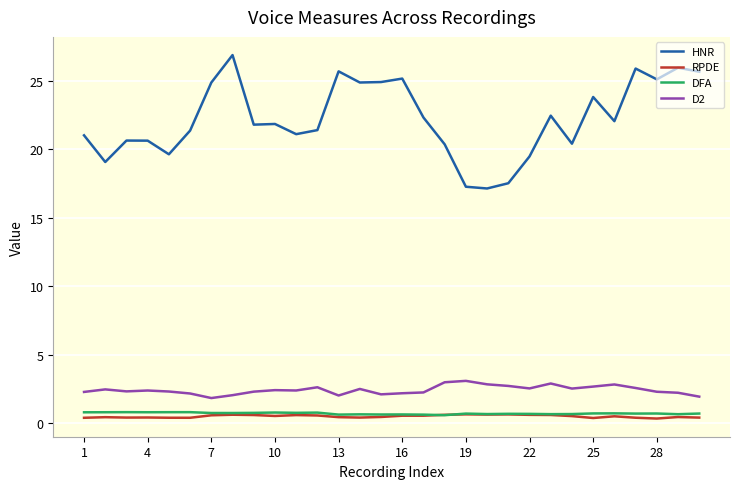

What is the difference between the second highest and minimum values in the DFA series?

0.2